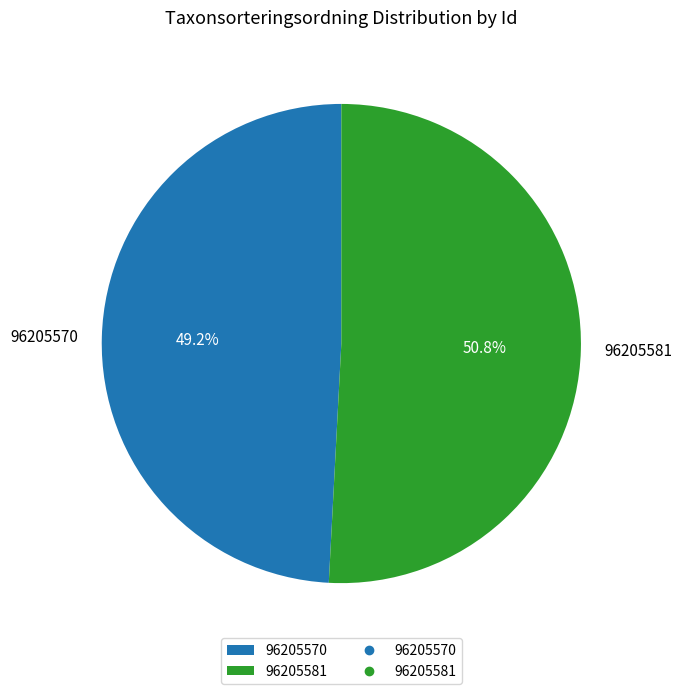

What percentage do 96205581 and 96205570 together represent?

100.0%